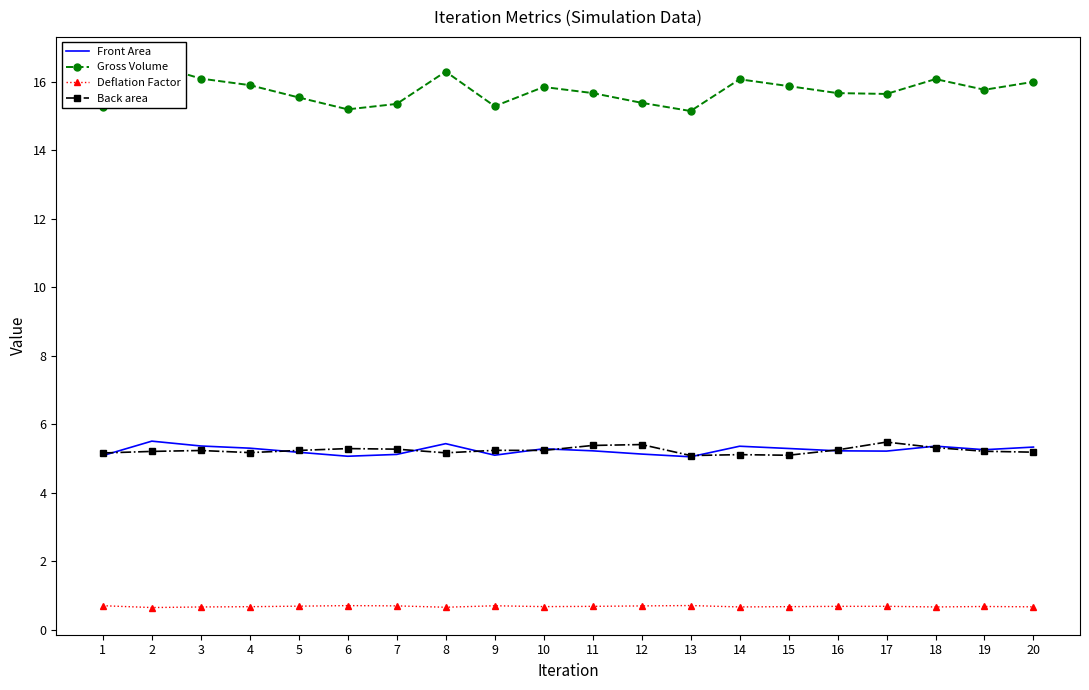

True or false: Back area and Deflation Factor cross at least once.

False